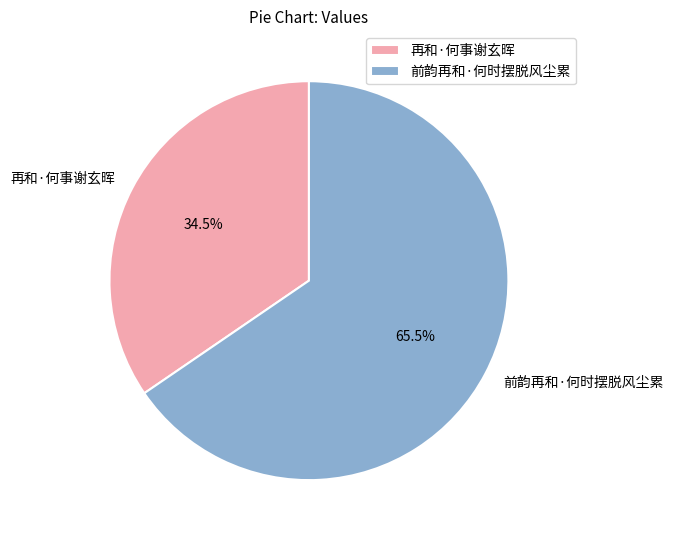

Is 前韵再和·何时摆脱风尘累 the majority of the pie?

Yes